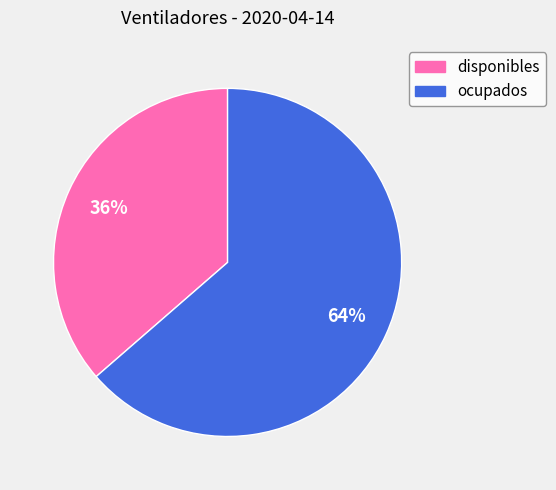

What percentage is the ocupados slice, to the nearest percent?

64%